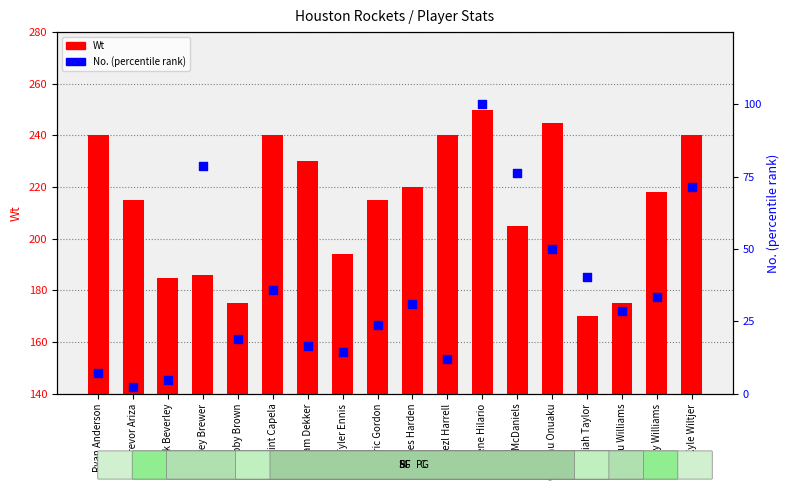

Which series has the largest total across all categories?

Wt